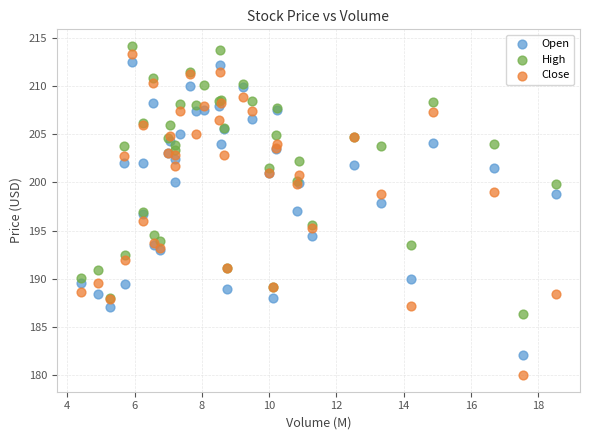

Which series contains the highest Y value?

High